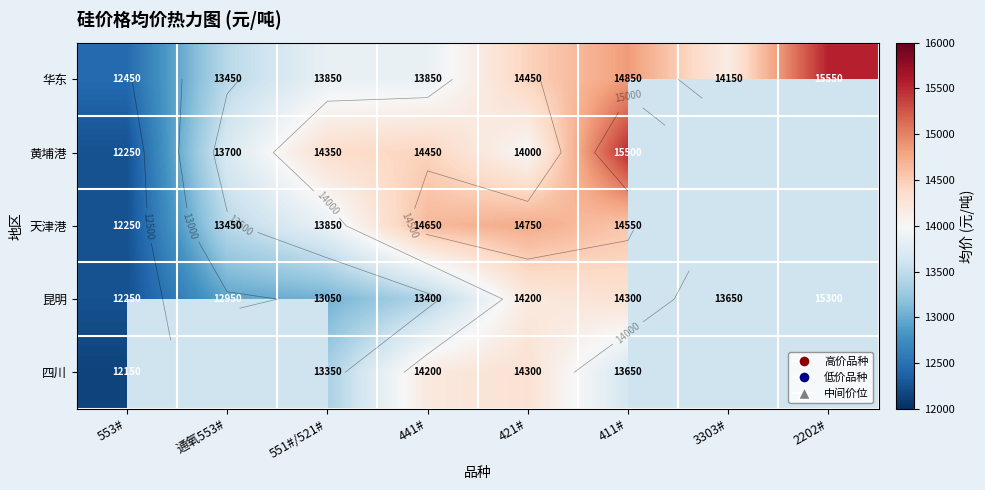

How many series are shown in this chart?

5